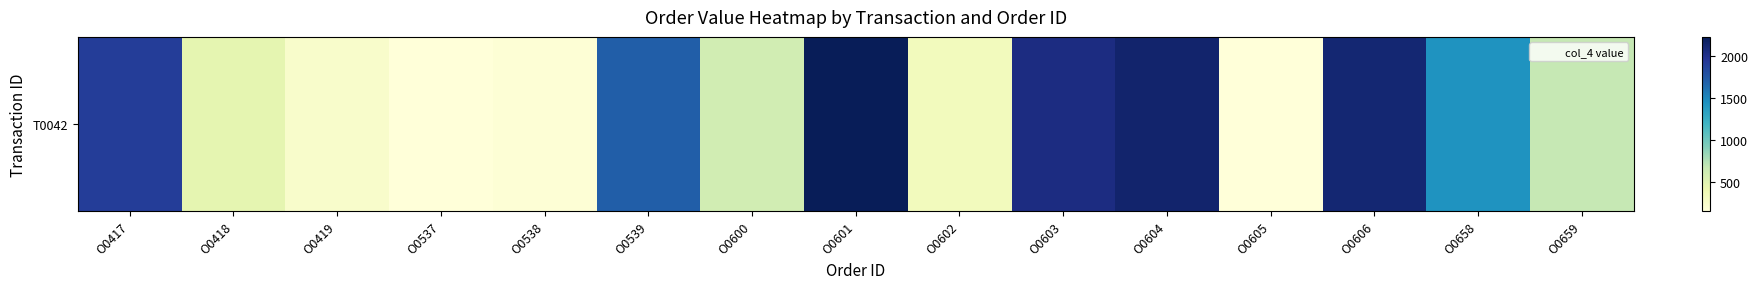

Rank the categories by value from lowest to highest.

O0537, O0605, O0538, O0419, O0602, O0418, O0600, O0659, O0658, O0539, O0417, O0603, O0606, O0604, O0601